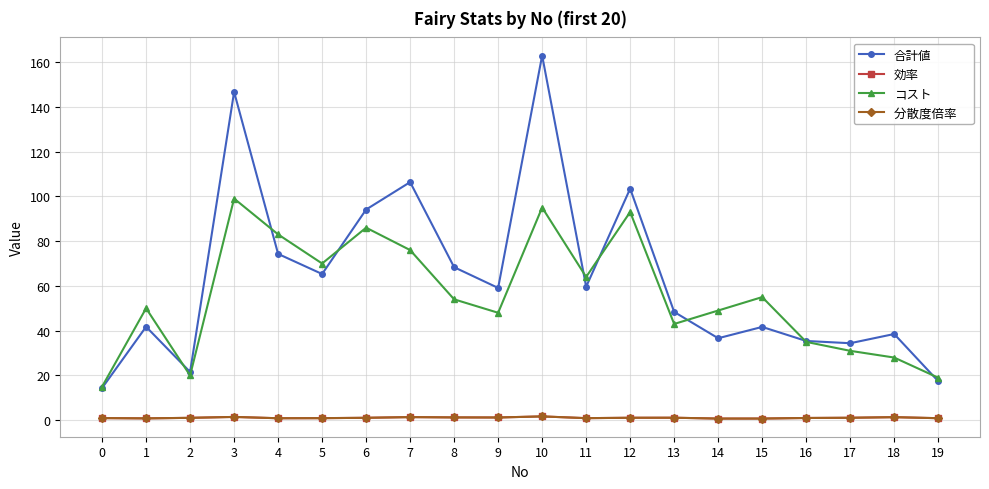

What is the difference between the highest and lowest values at 1?

49.2